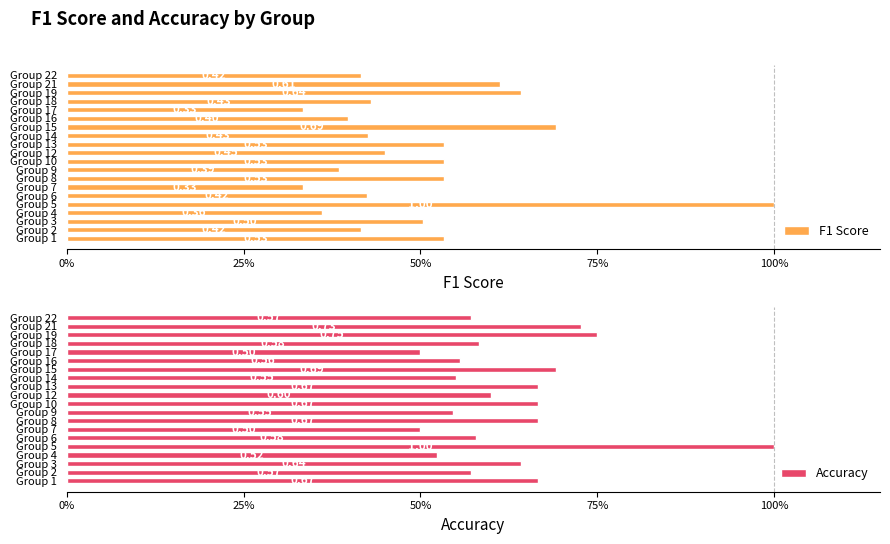

What is the difference between the maximum and second lowest values in the F1 Score series?

0.7